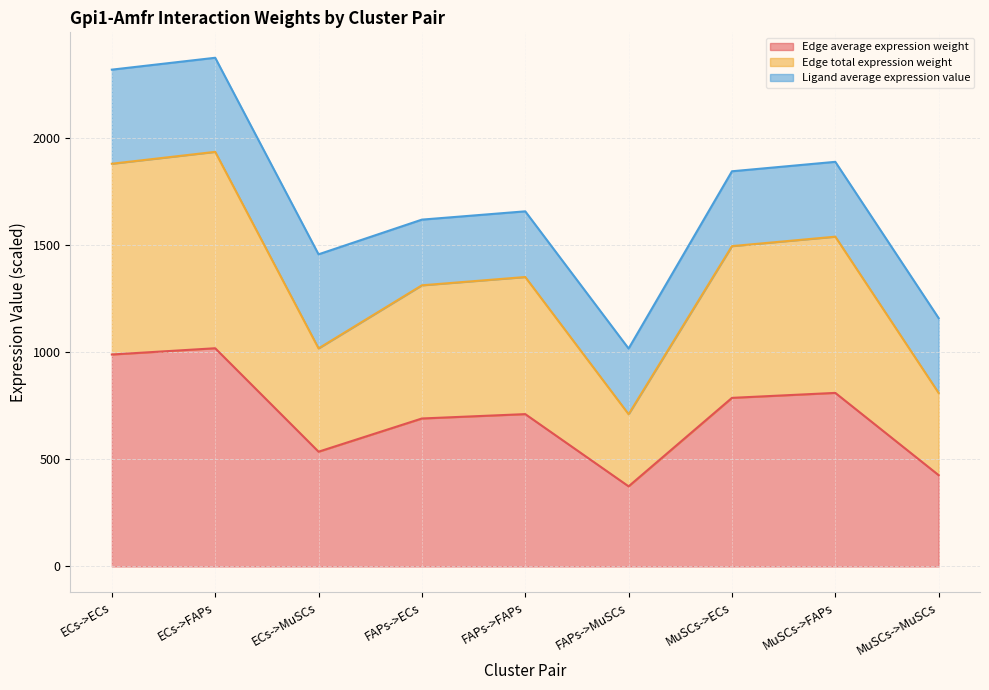

What is the total value across all series at FAPs->FAPs?

1657.5